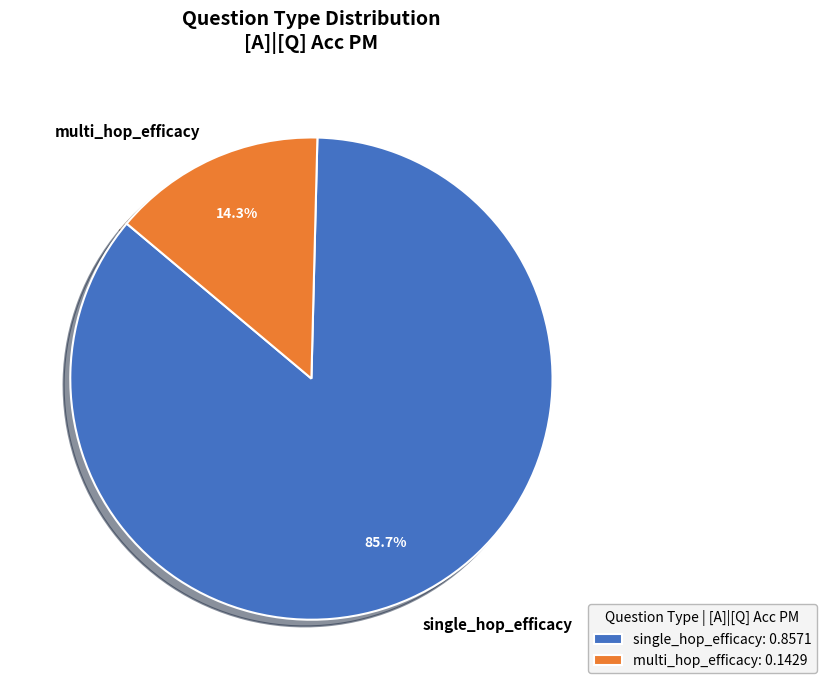

Which slice represents more than half of the pie?

single_hop_efficacy